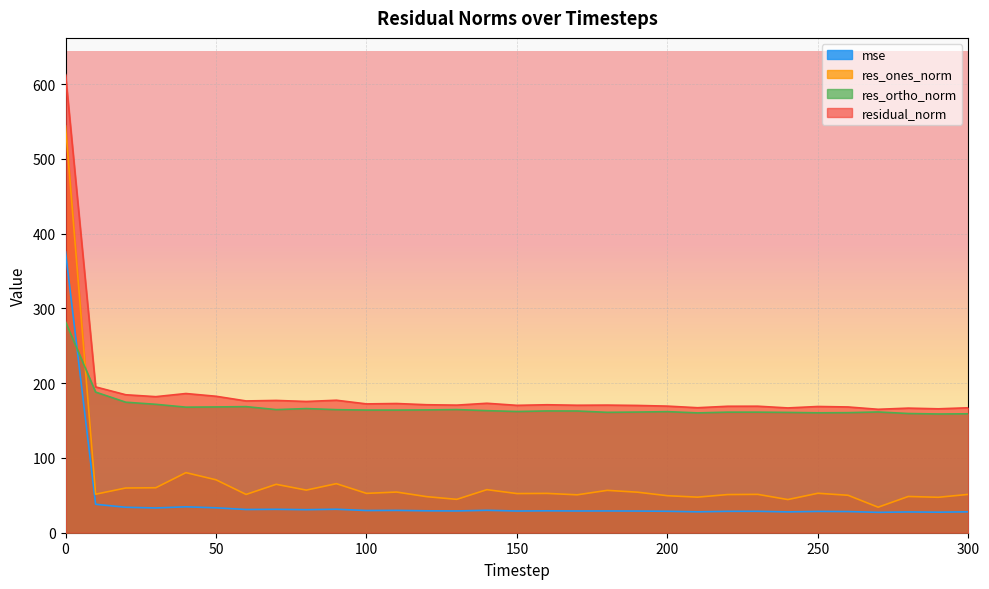

Does the chart display data point markers on the line(s)?

No